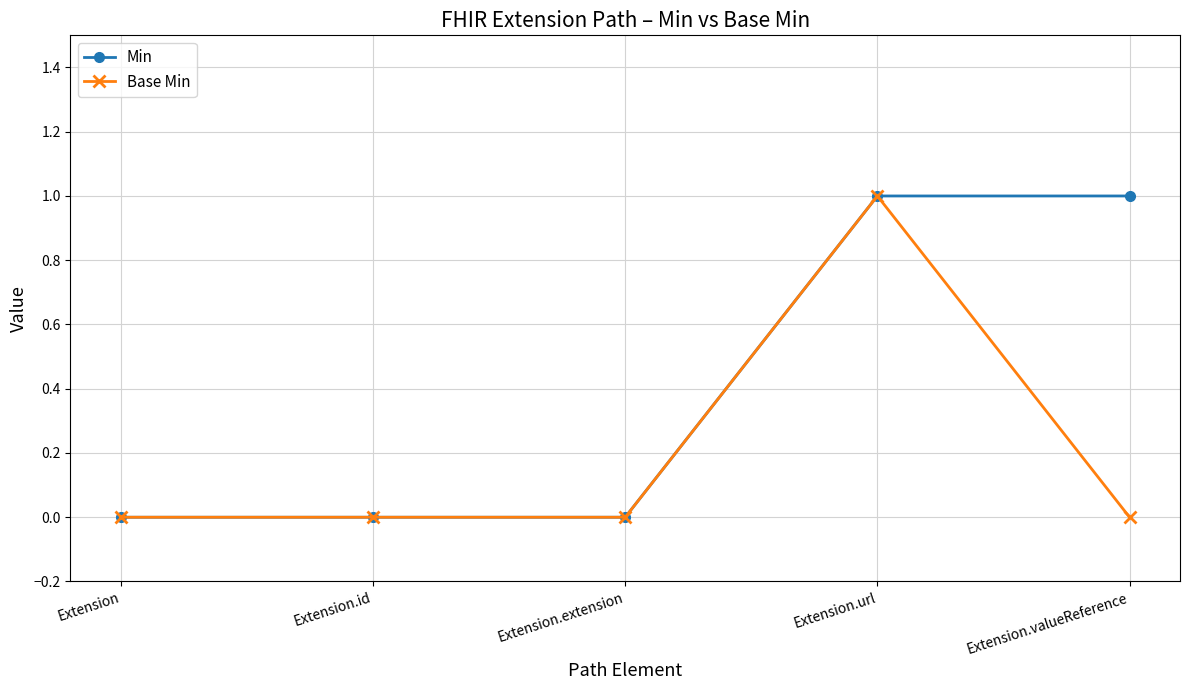

What value does the Min series have at Extension.valueReference?

1